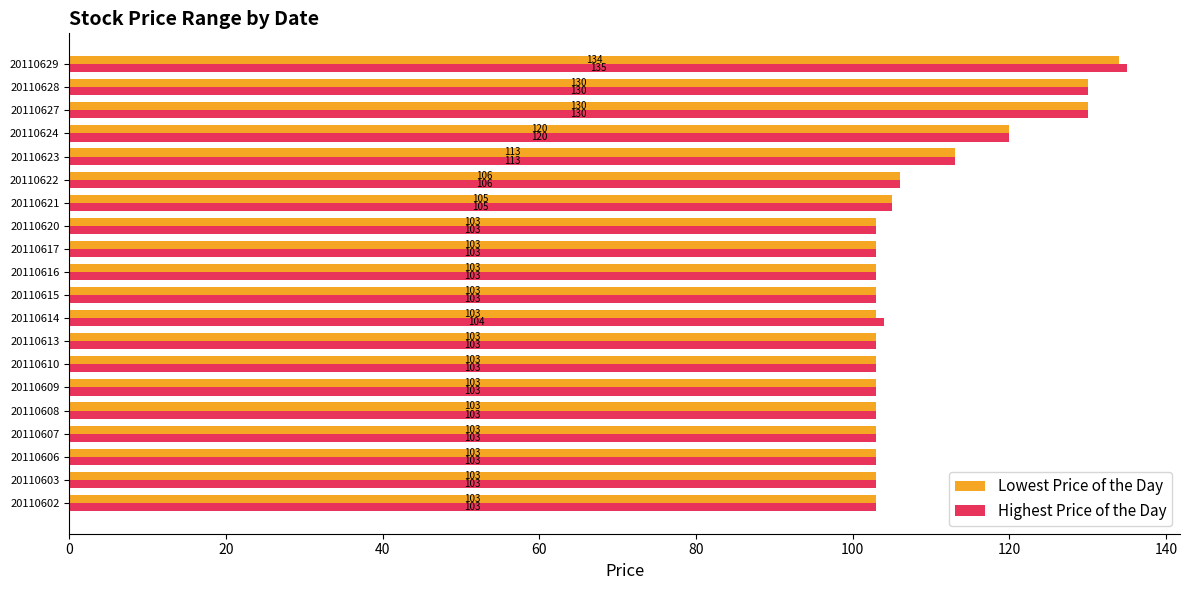

What is the difference between the maximum and minimum values in the Highest Price of the Day series?

32